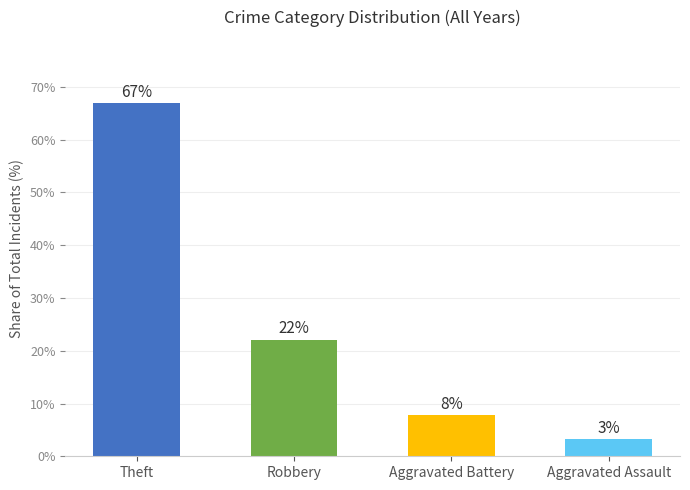

Which label corresponds to the largest value in the chart?

Theft